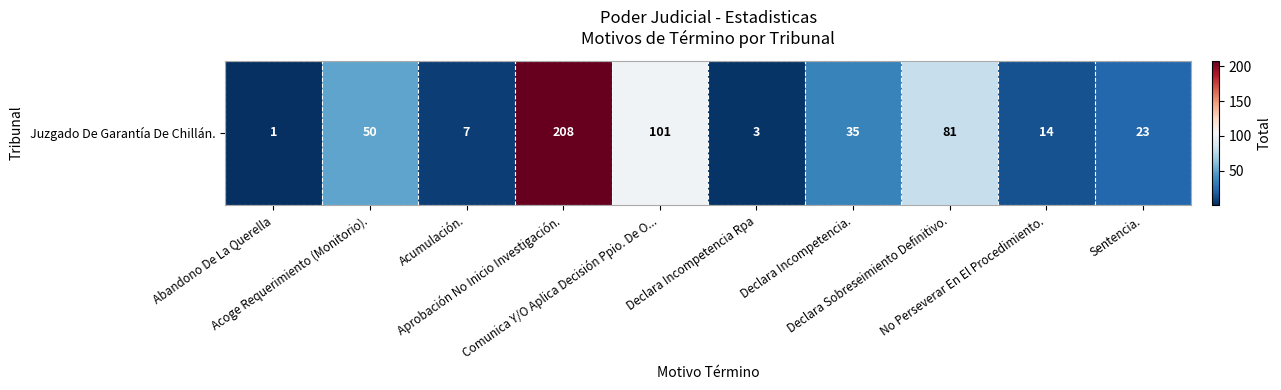

What is the sum of all values?

523